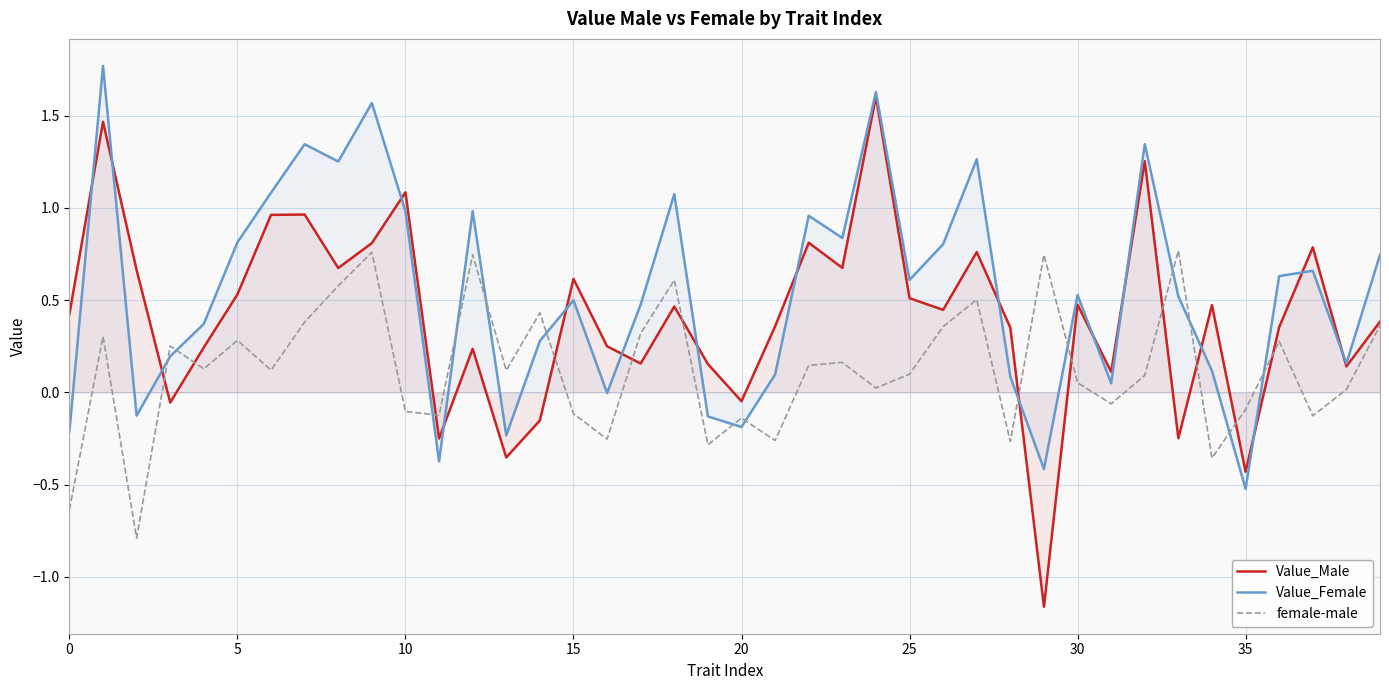

How many data points in female-male are less than 0?

14